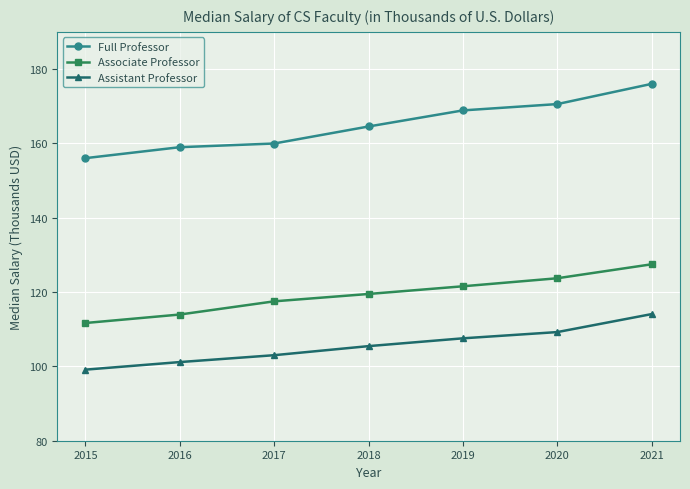

Is it true that Full Professor equals 72.8 at 2018?

False